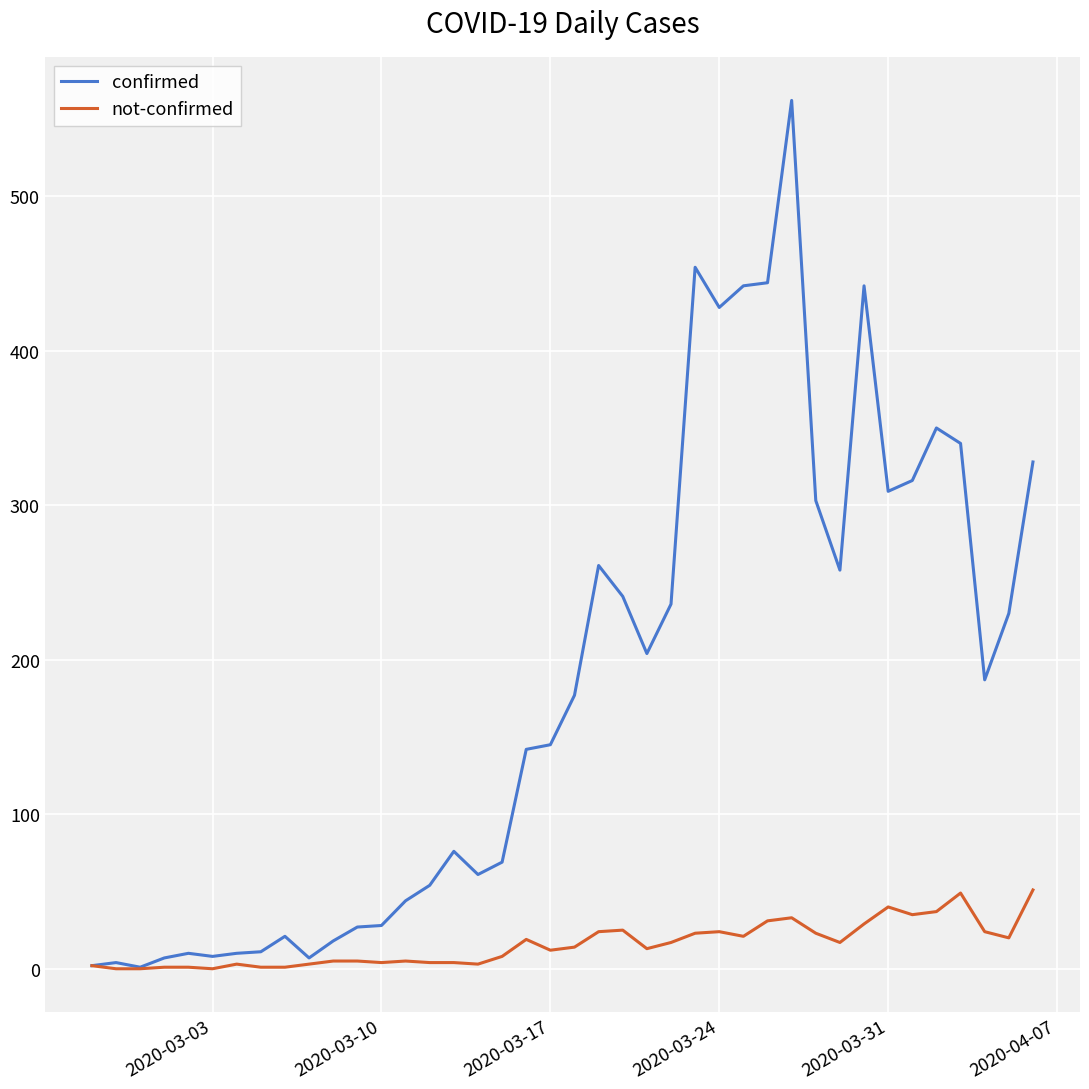

Which series has the largest range (max minus min)?

confirmed